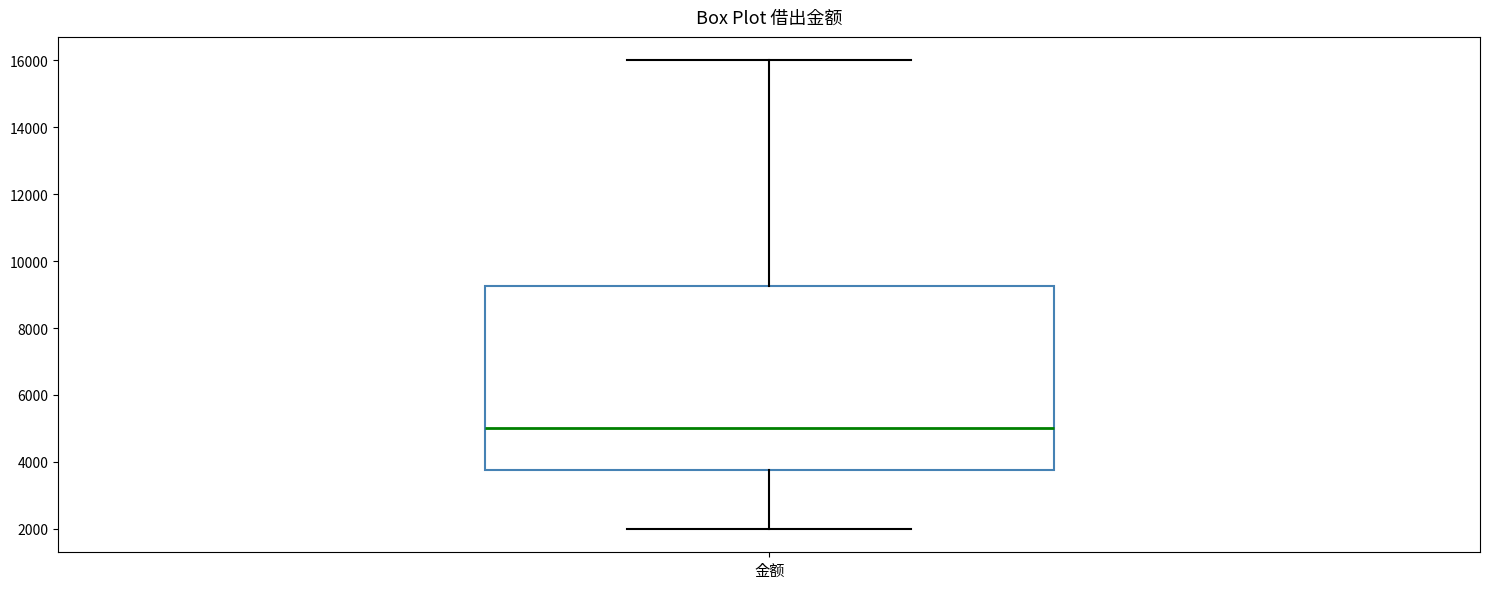

Read this box plot against the y-axis: the position of the median line, the range covered by the box, and the ends of both whiskers. The values are not printed on the chart, so give them approximately, as read against the axis.

median 5000, box 3800 to 9200, whiskers 2000 to 16000